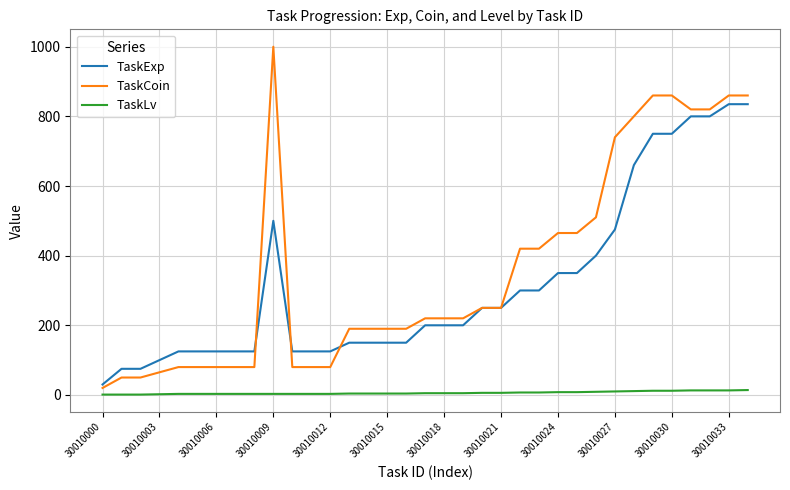

Which series has the widest spread of values?

TaskCoin